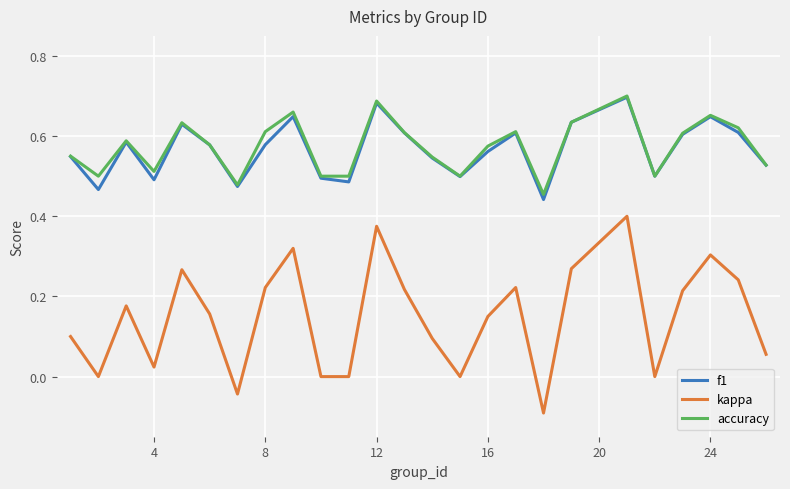

True or false: f1 and kappa intersect in this chart.

False